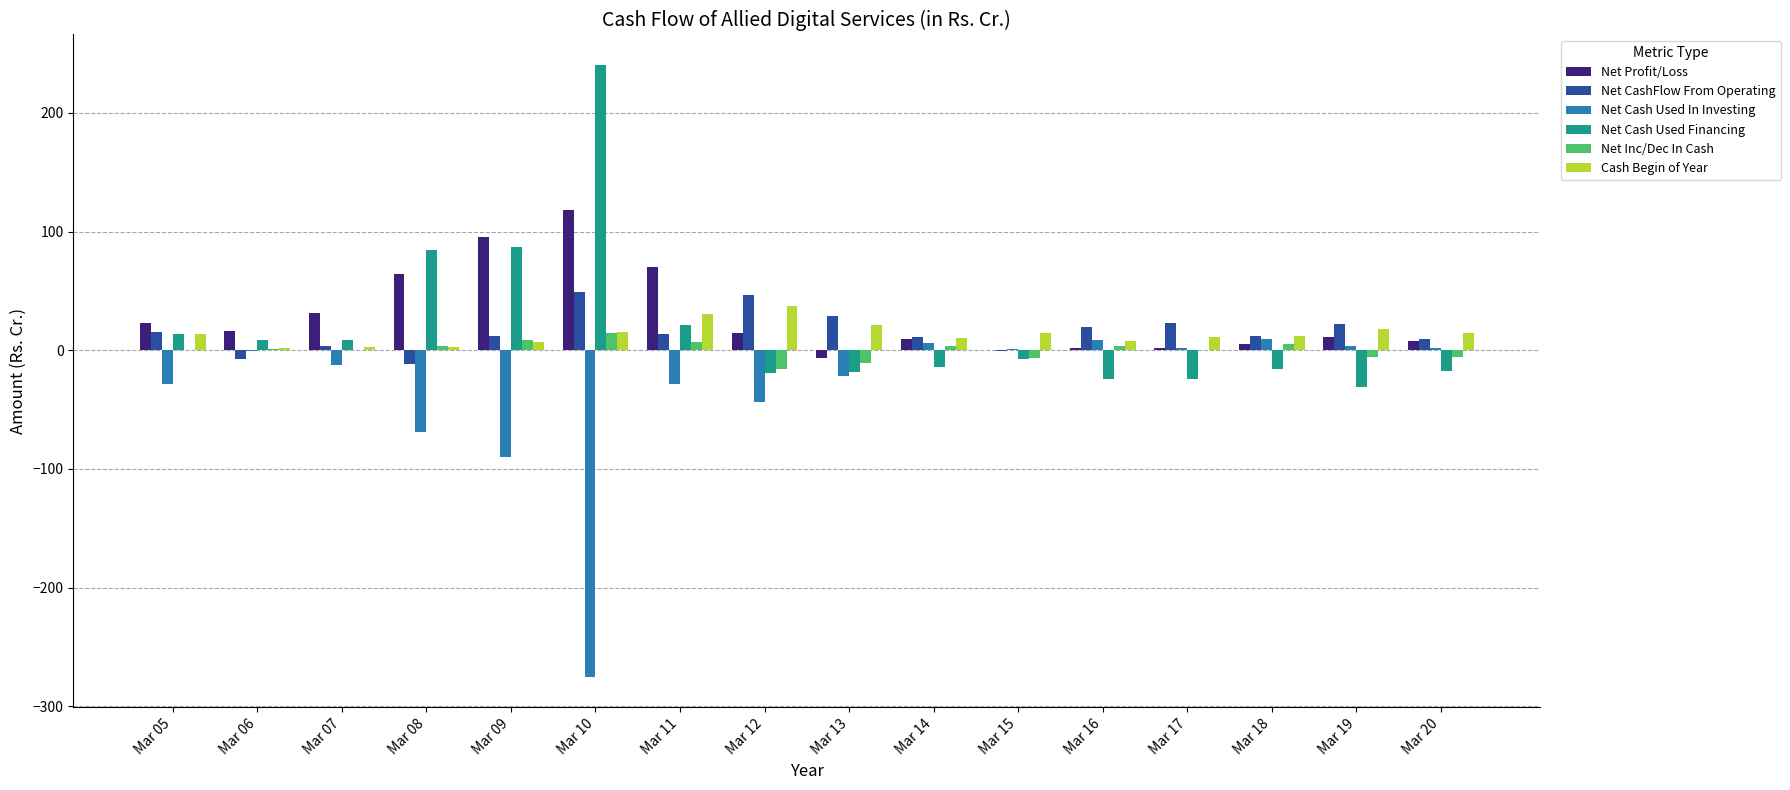

The value of Net Cash Used Financing at Mar 06 is 9.0. True or false?

True